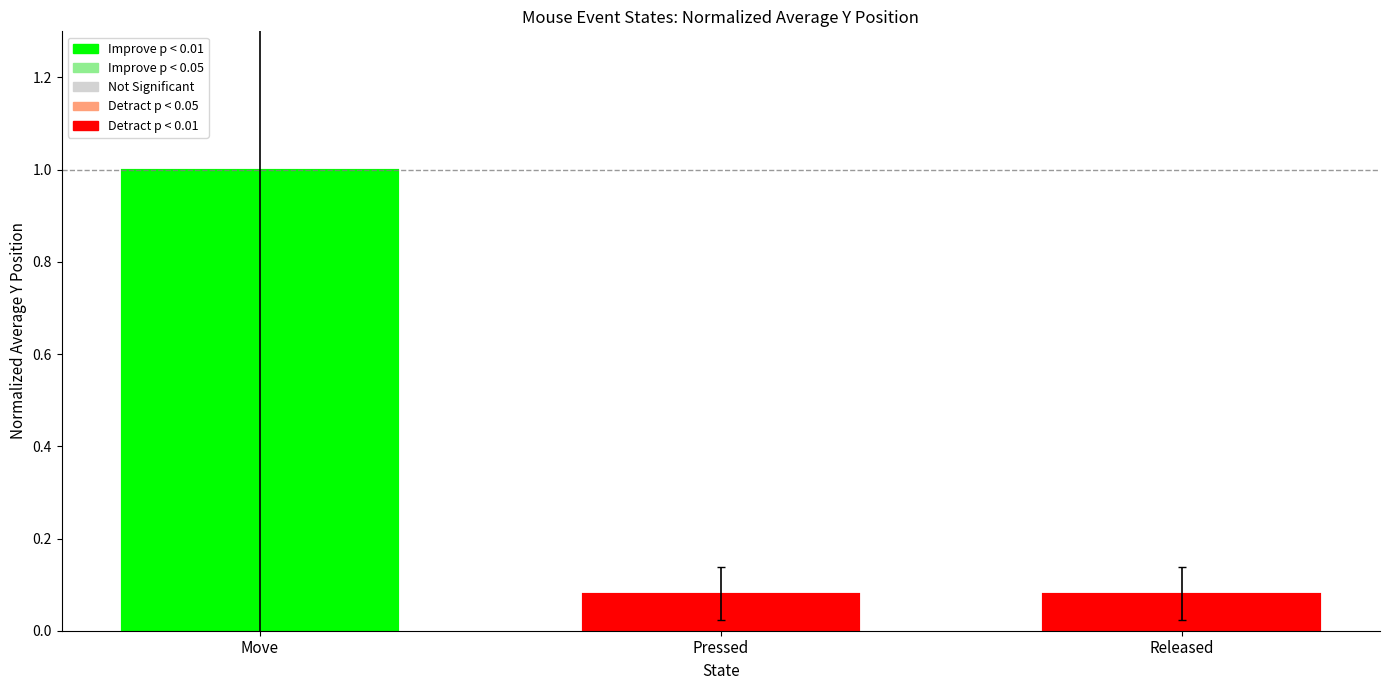

The chart shows a value of 0.1 at Released. True or false?

True